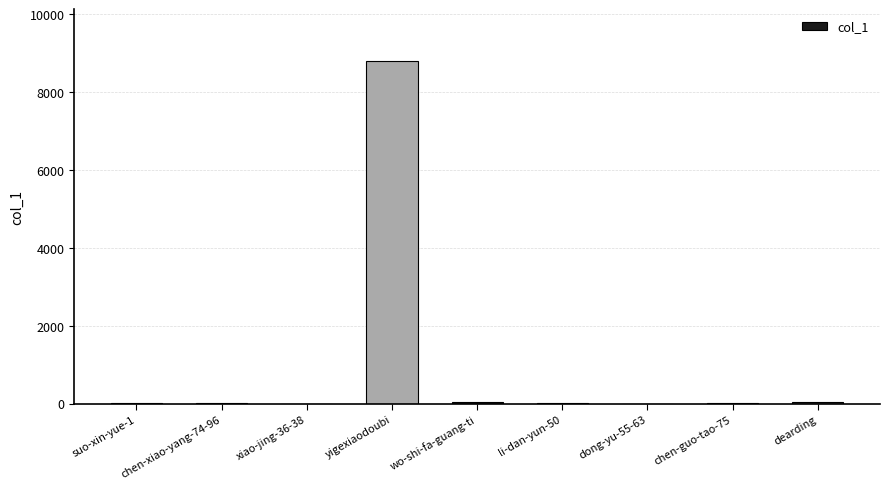

Between li-dan-yun-50 and yigexiaodoubi, which is larger?

yigexiaodoubi